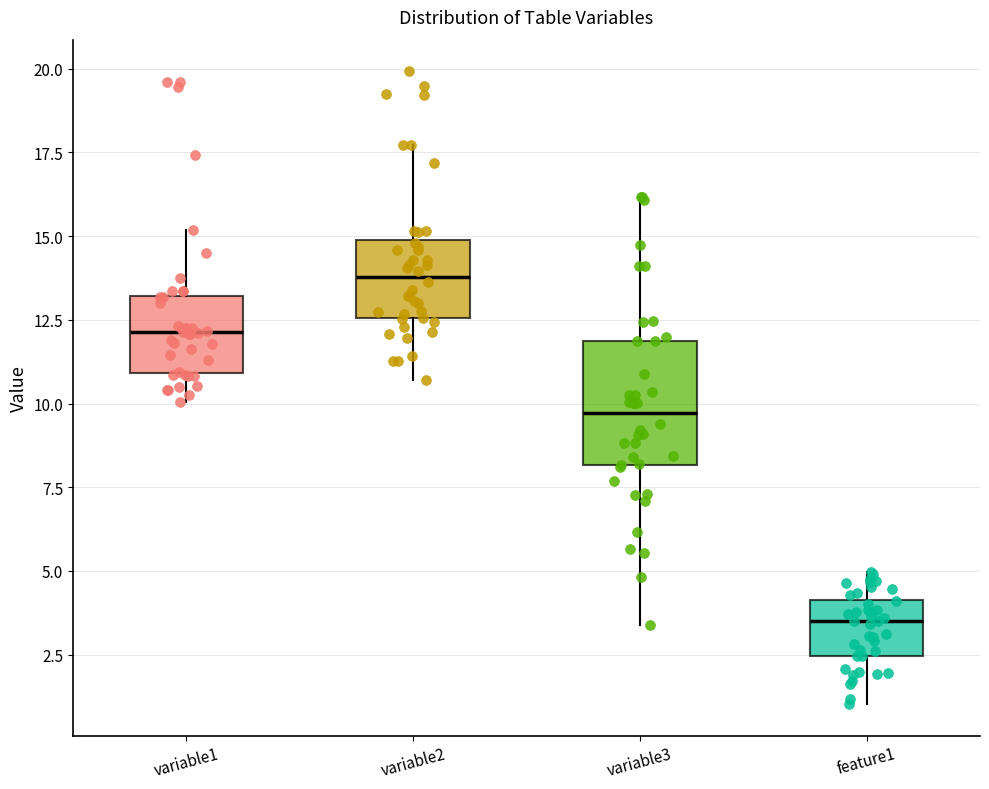

Comparing the boxes themselves (not the whiskers), which one is the tallest?

variable3